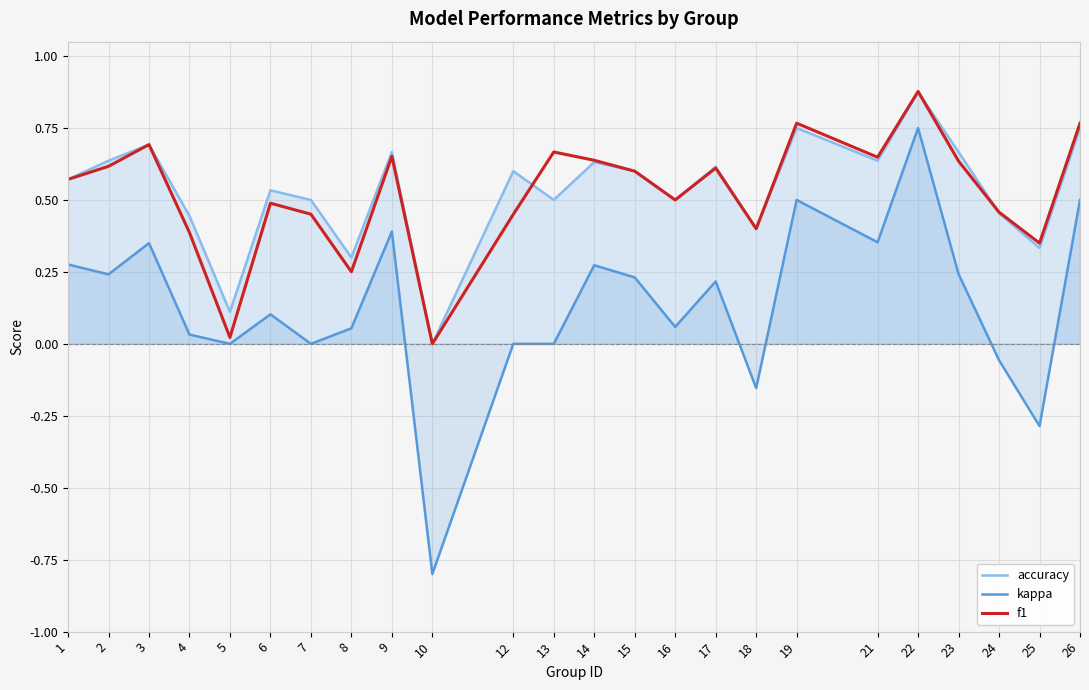

What are all the series names shown in the legend?

accuracy, kappa, f1